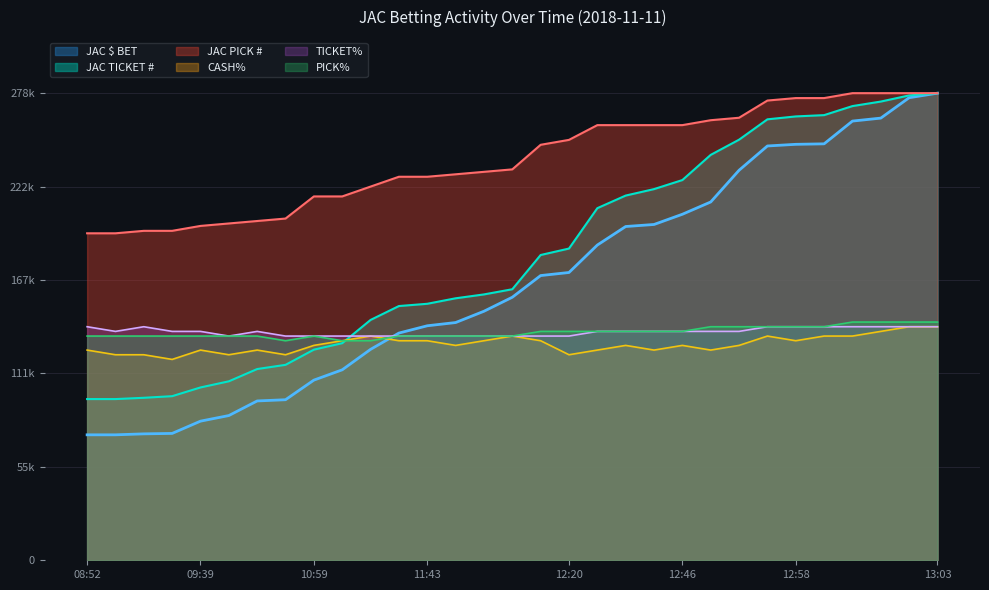

True or false: JAC TICKET # has a value of 262755.9 at 12:57.

True